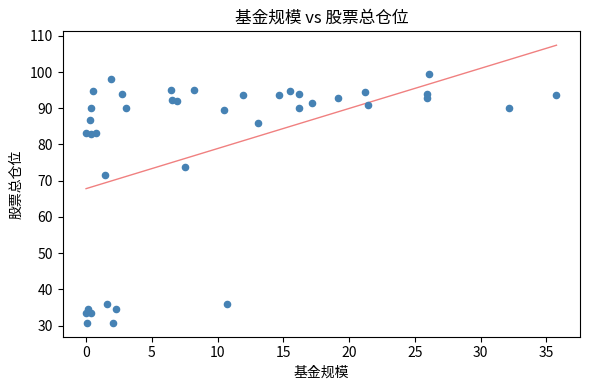

What Y value in the scatter plot is closest to 65?

71.6